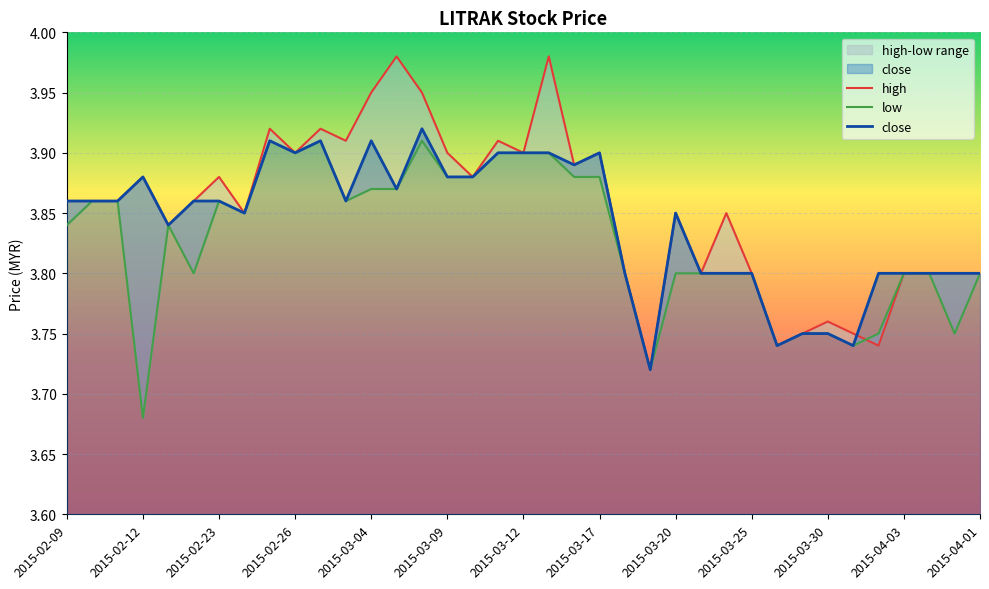

Is it true that close equals 2.4 at 2015-03-09?

False